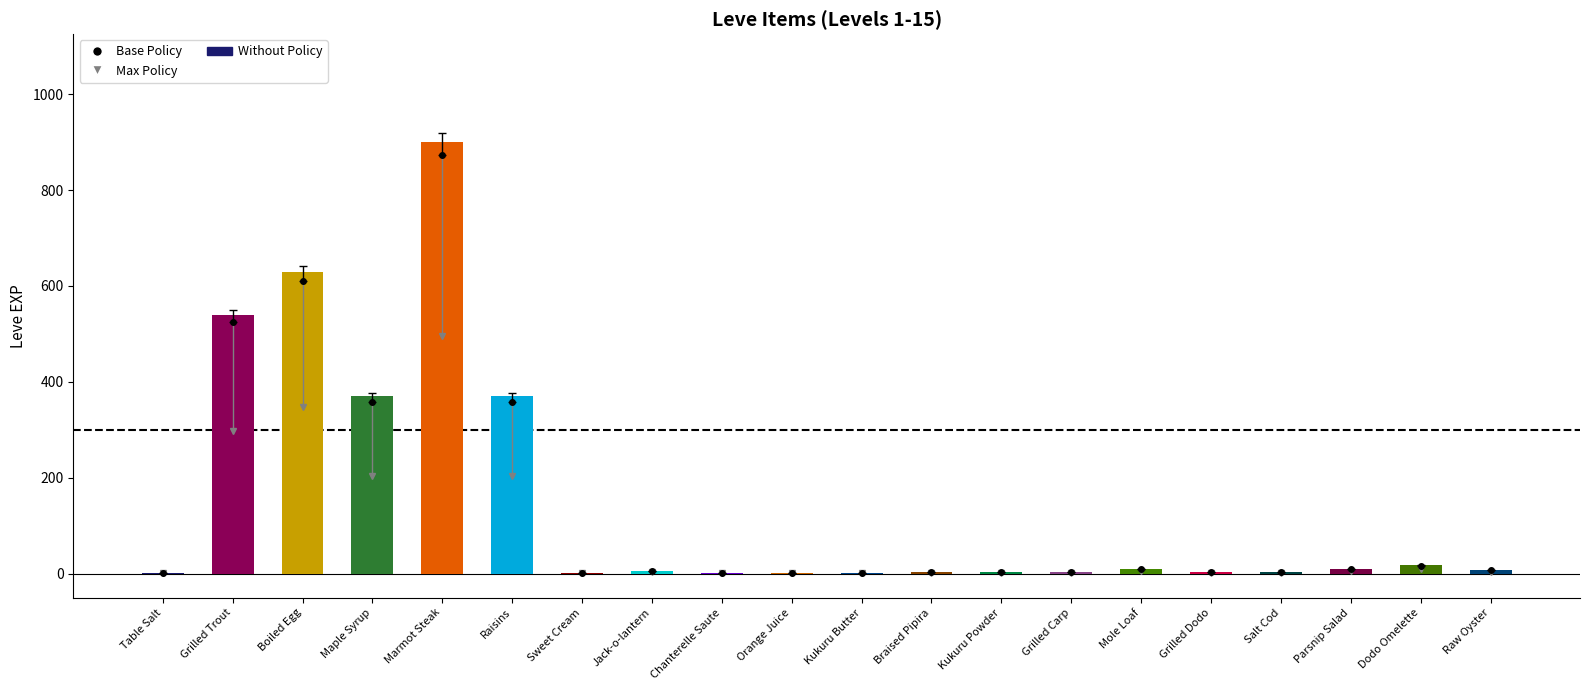

Reading left to right, list all the values displayed in this chart.

Table Salt=1	Grilled Trout=540	Boiled Egg=630	Maple Syrup=370	Marmot Steak=900	Raisins=370	Sweet Cream=1	Jack-o-lantern=6	Chanterelle Saute=1	Orange Juice=2	Kukuru Butter=1	Braised Pipira=3	Kukuru Powder=3	Grilled Carp=3	Mole Loaf=9	Grilled Dodo=4	Salt Cod=3	Parsnip Salad=10	Dodo Omelette=17	Raw Oyster=7